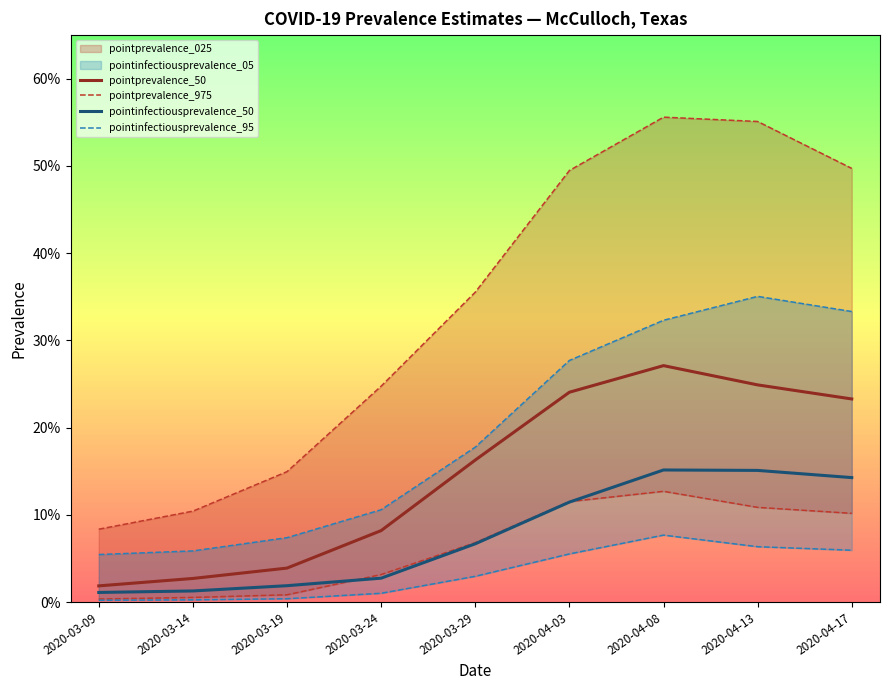

Count the number of categories in the chart.

9